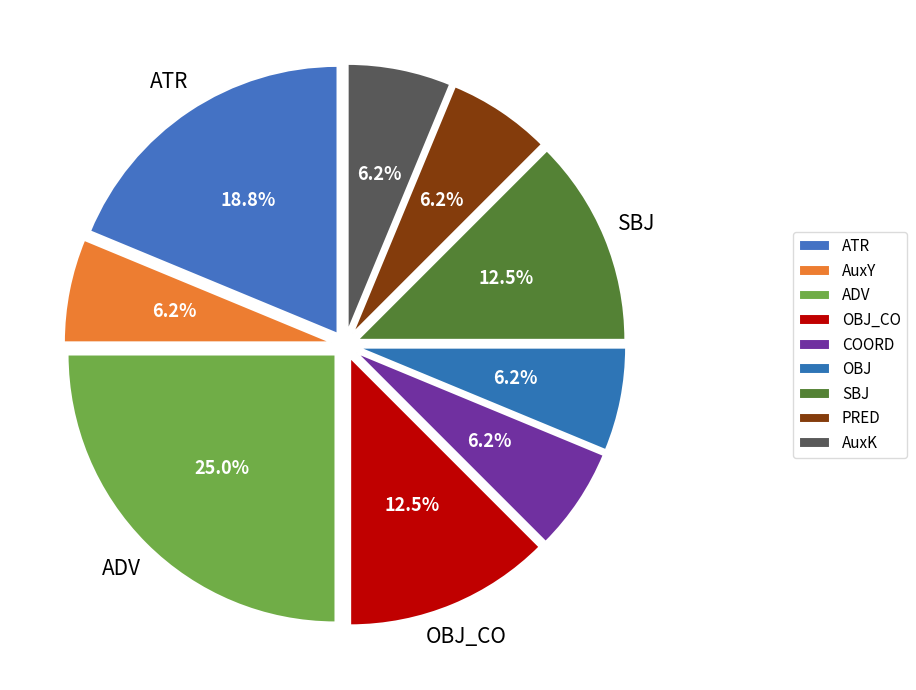

Which category has the smallest portion of the pie?

AuxY